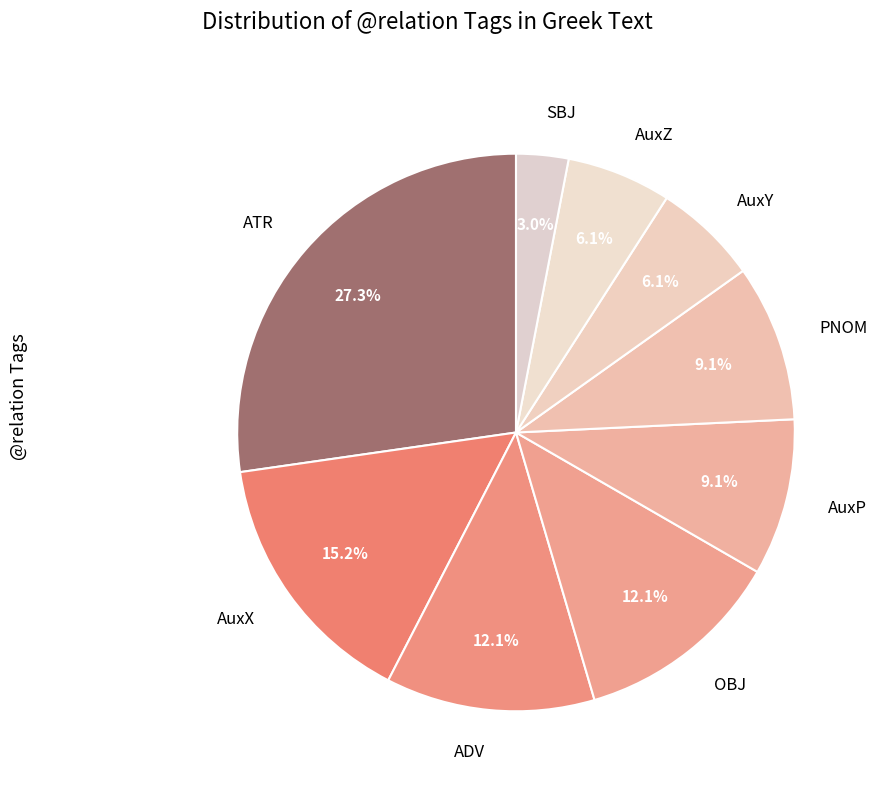

Is it true that AuxP is 9% of the pie?

True